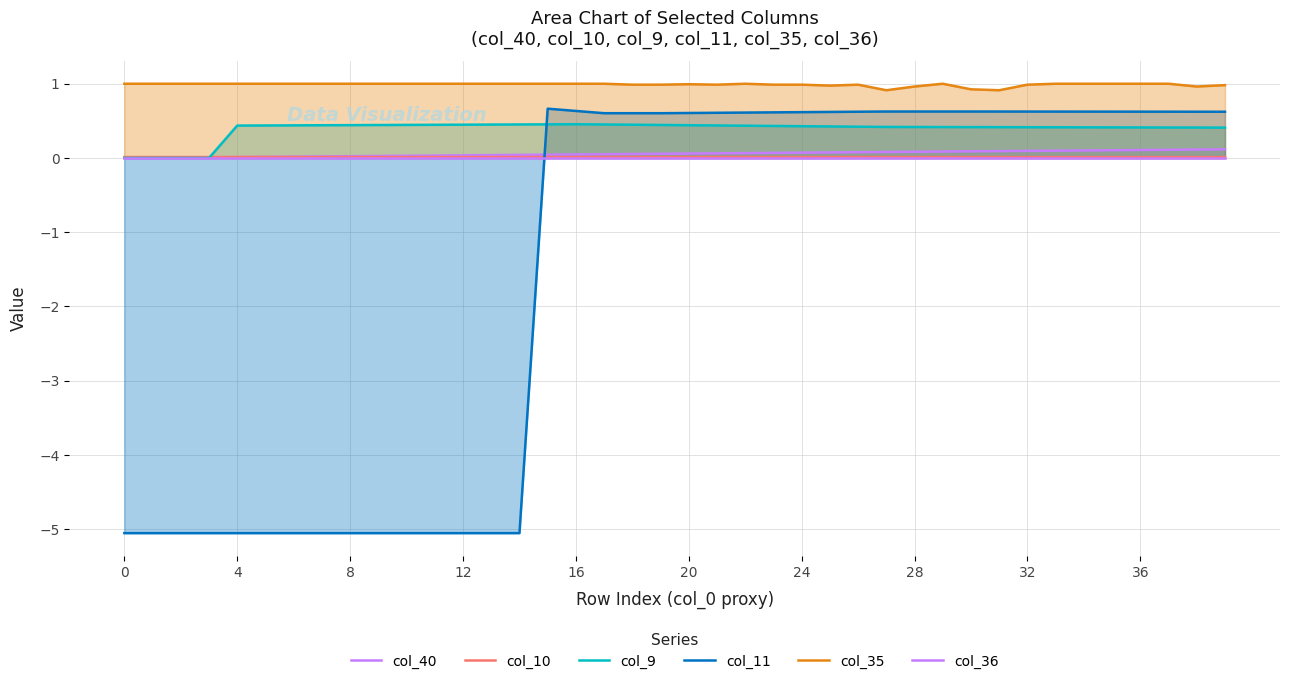

What is the greatest value displayed?

1.0